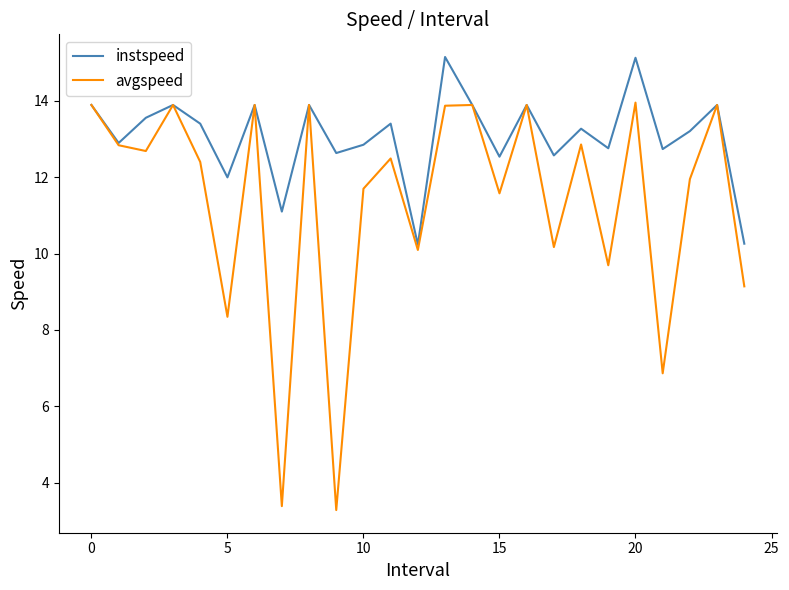

What are all the series names shown in the legend?

instspeed, avgspeed